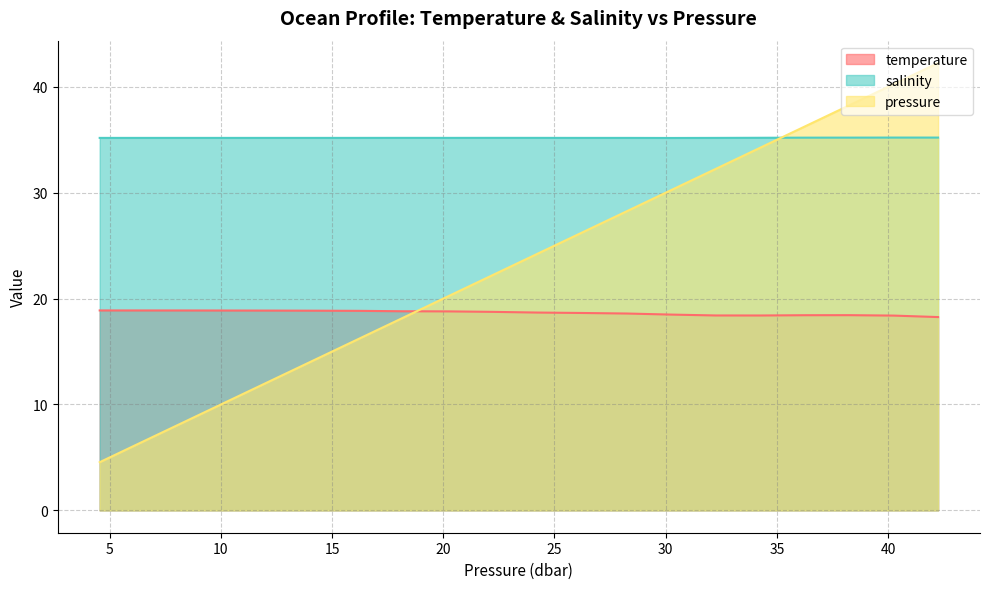

What is the label of the 15th point from the right?

14.25